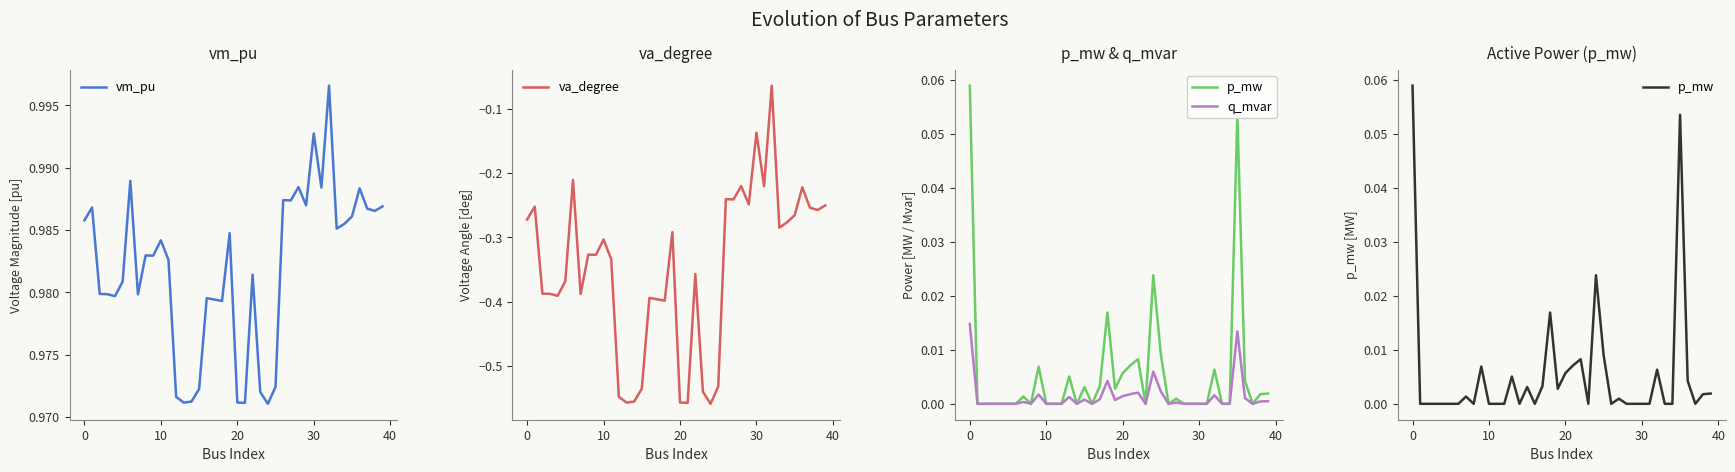

Which has a higher value, 14 or 21?

14